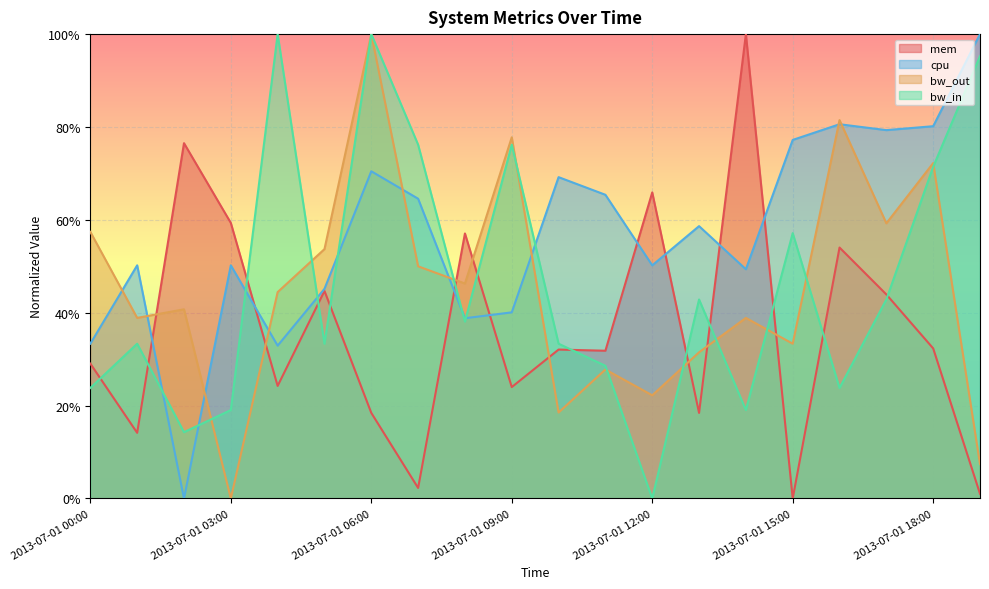

Which category has the lowest value across all series?

2013-07-01 15:00